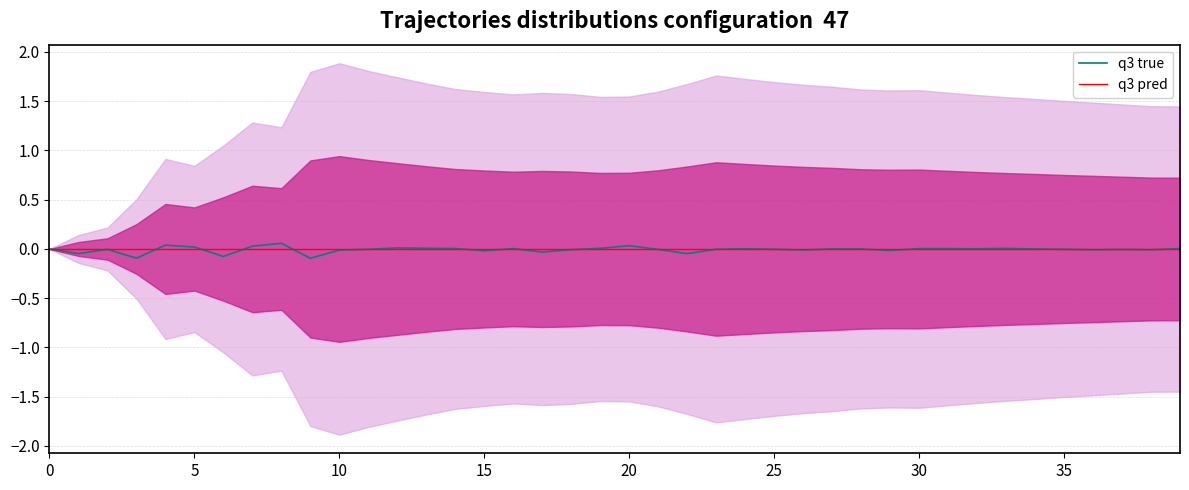

Does the chart display data point markers on the line(s)?

No